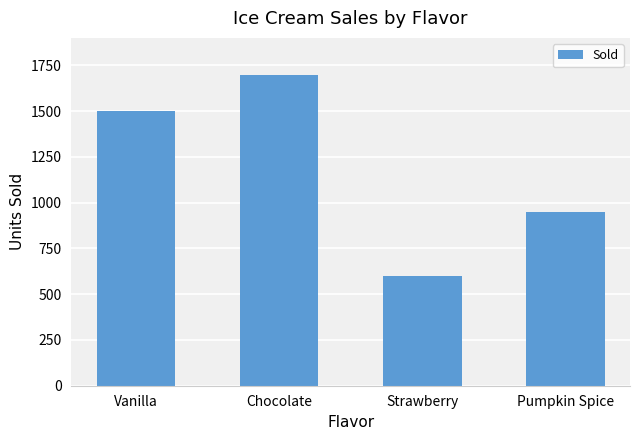

What is the difference between the values at Chocolate and Vanilla?

200